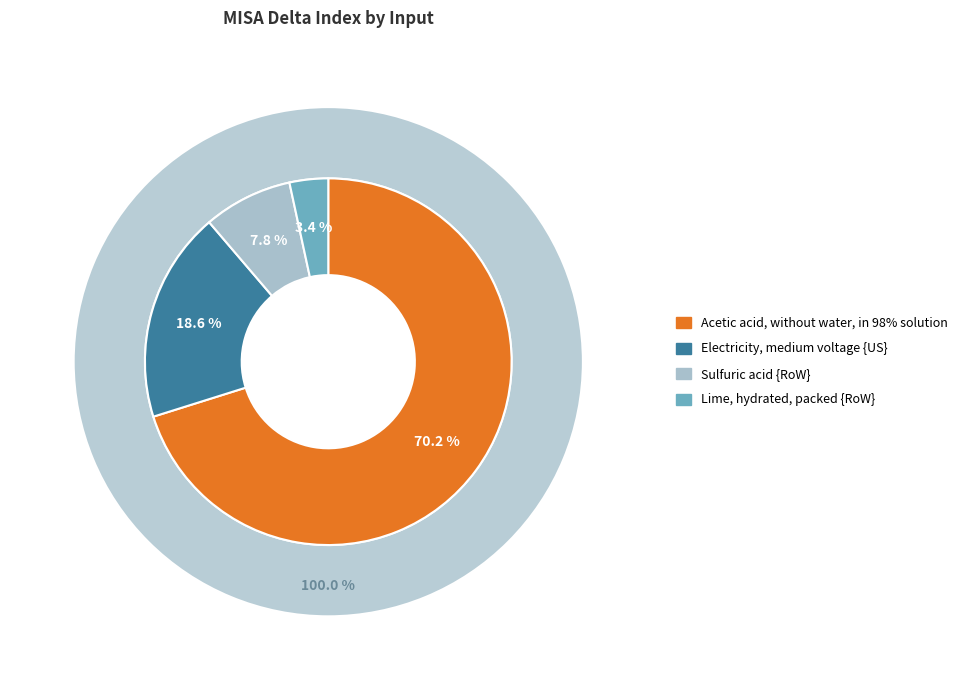

Which slice is the smallest?

Lime, hydrated, packed {RoW}